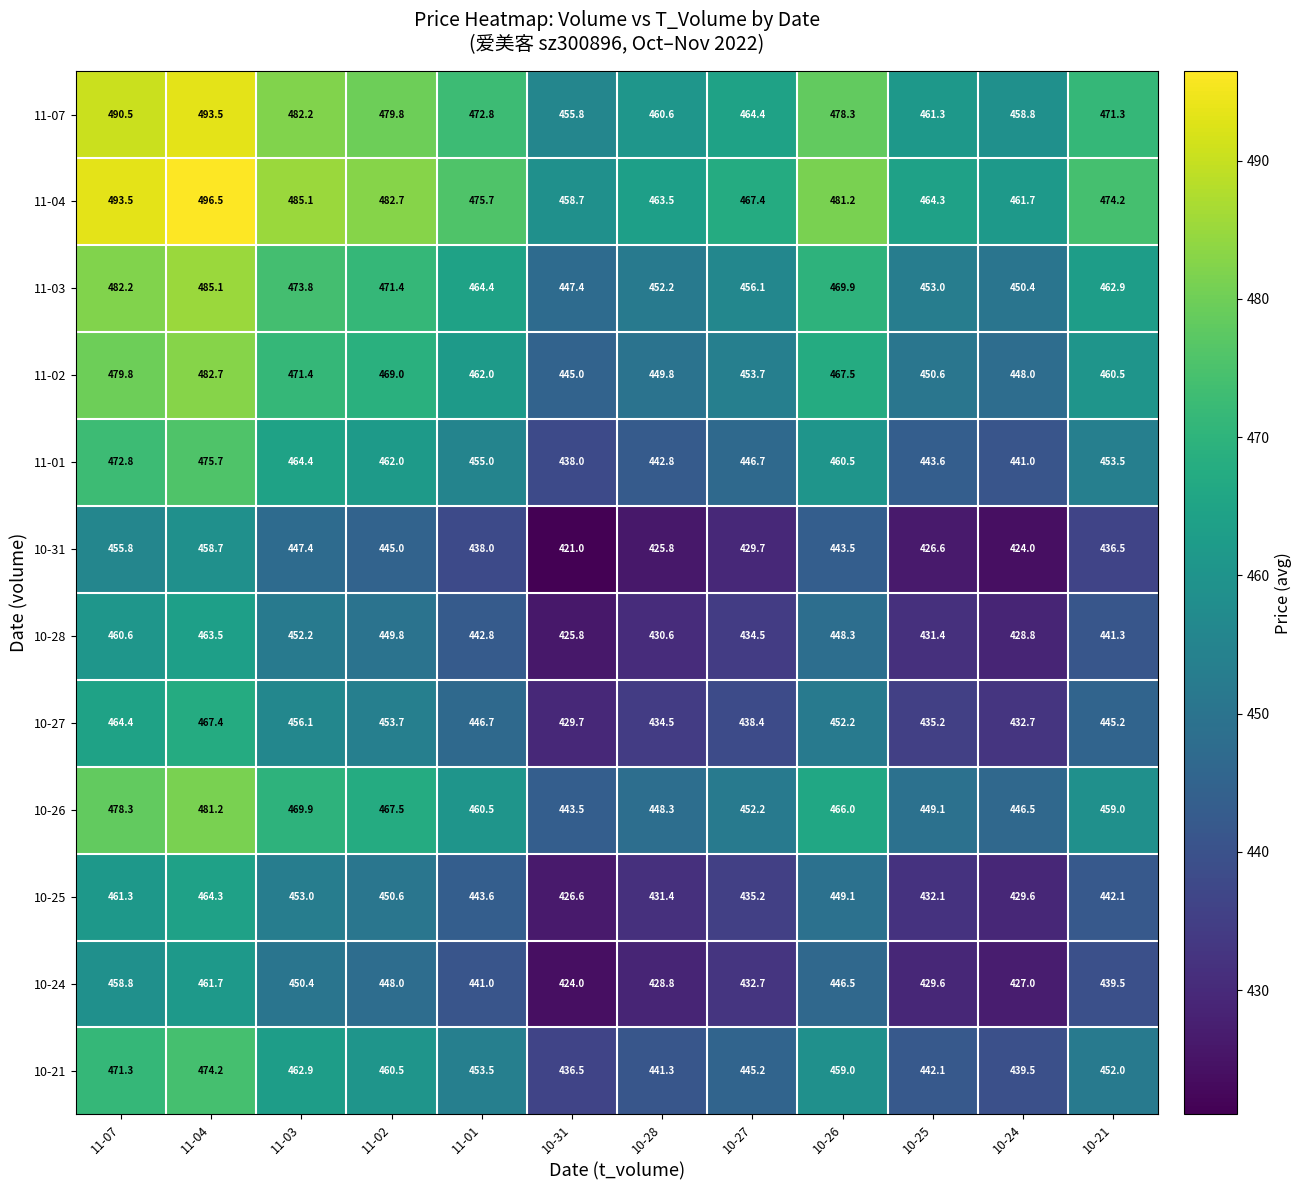

The 10-28 series shows 449.8 at 11-02. True or false?

True